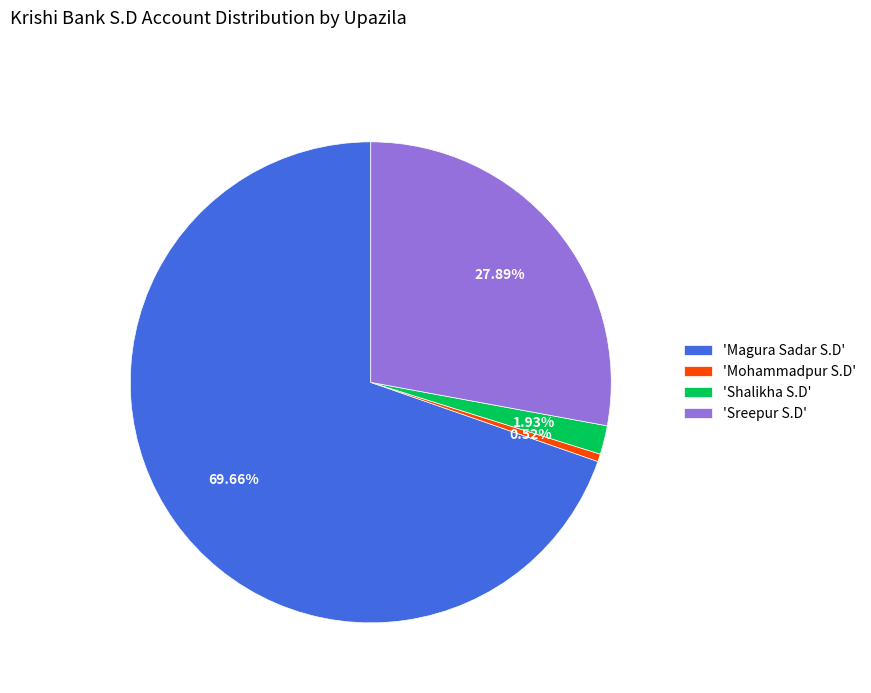

To the nearest percent, what is the average slice percentage?

25%